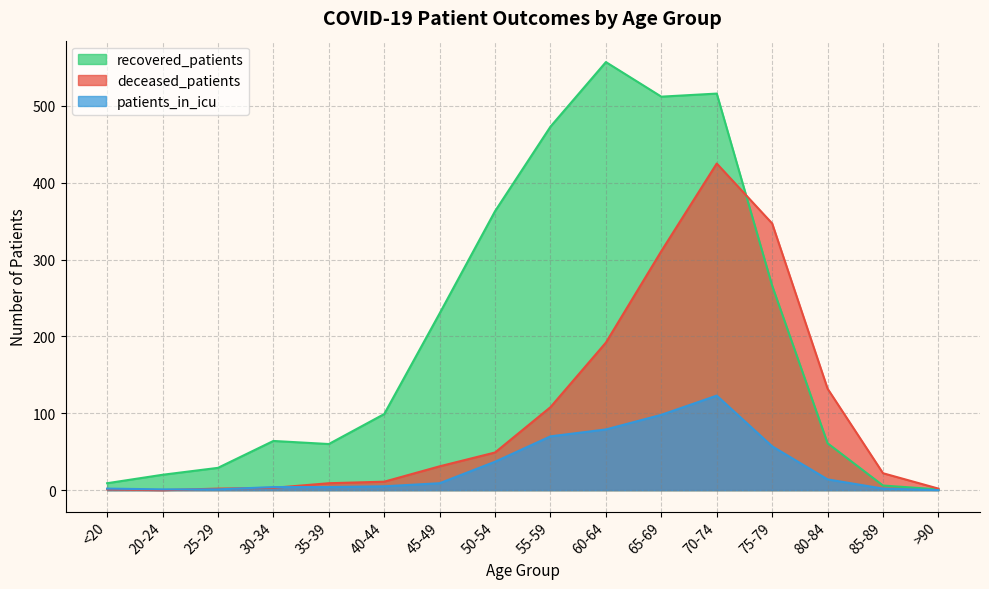

At which category does deceased_patients reach its first local peak?

70-74